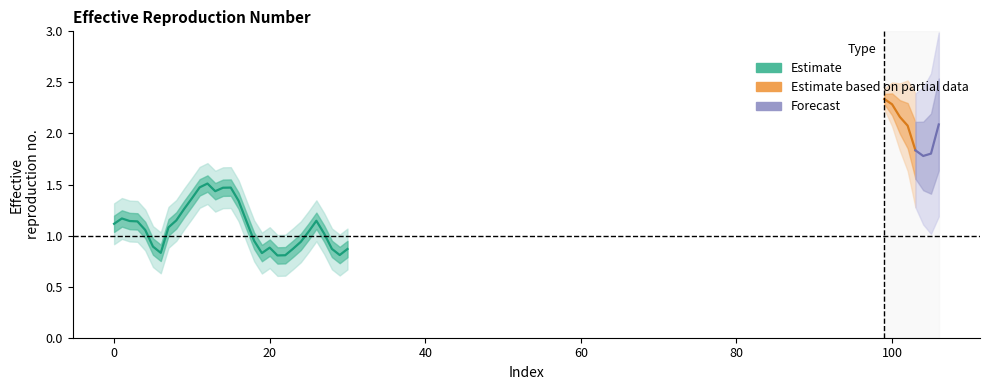

What is the value of the 8th point from the left?

1.1